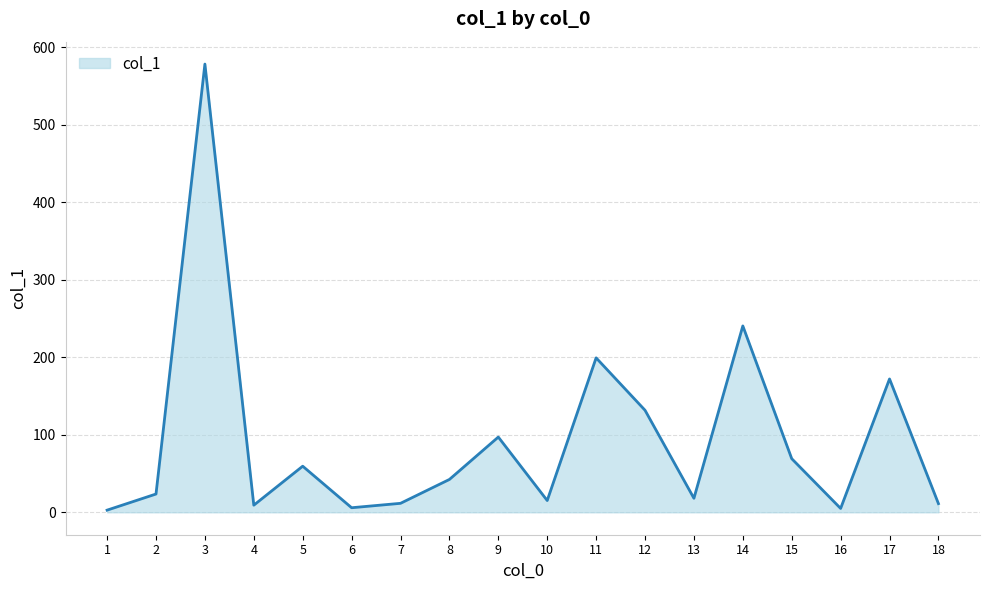

What is the difference between the maximum and minimum values?

575.6